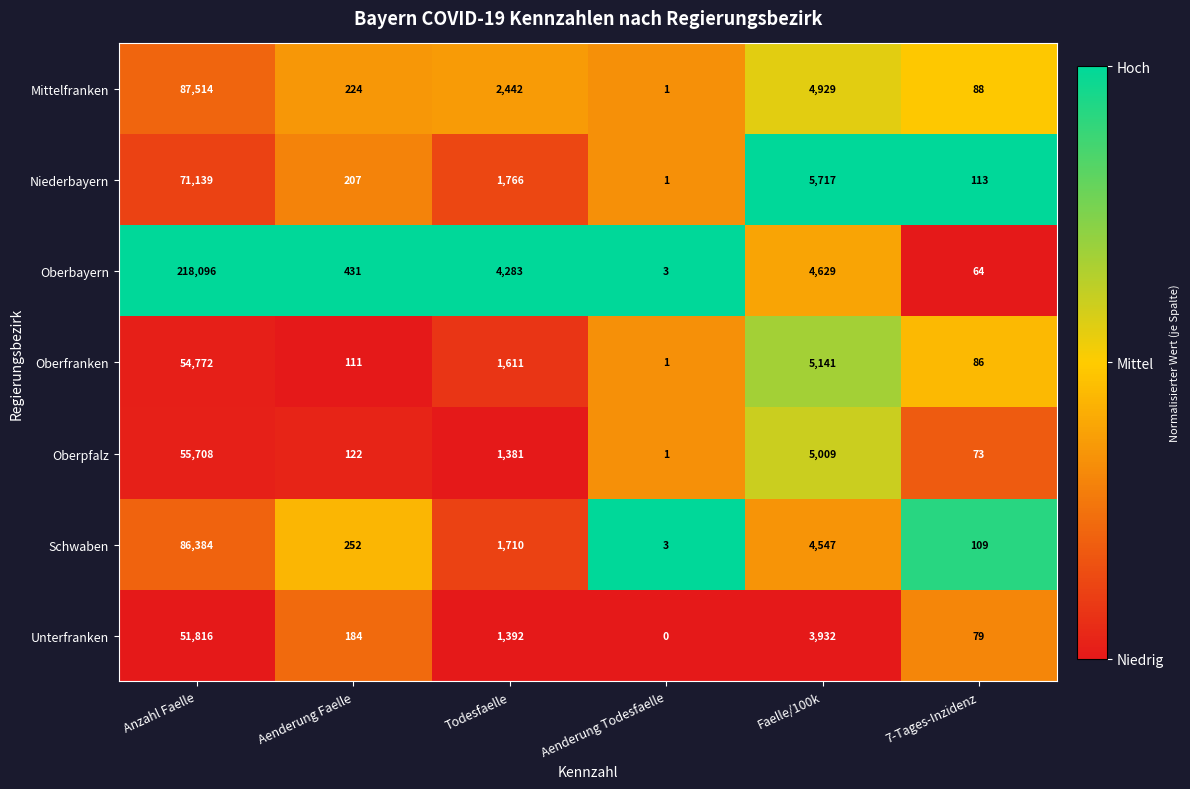

What is the difference between the maximum and minimum values in the Oberpfalz series?

55707